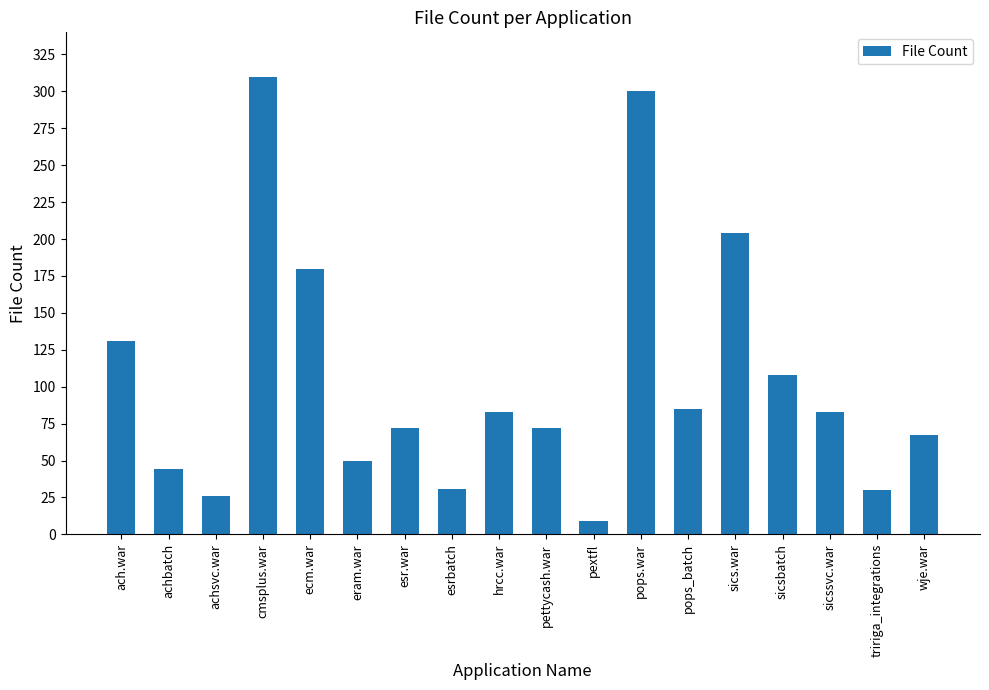

What is the greatest value displayed?

310